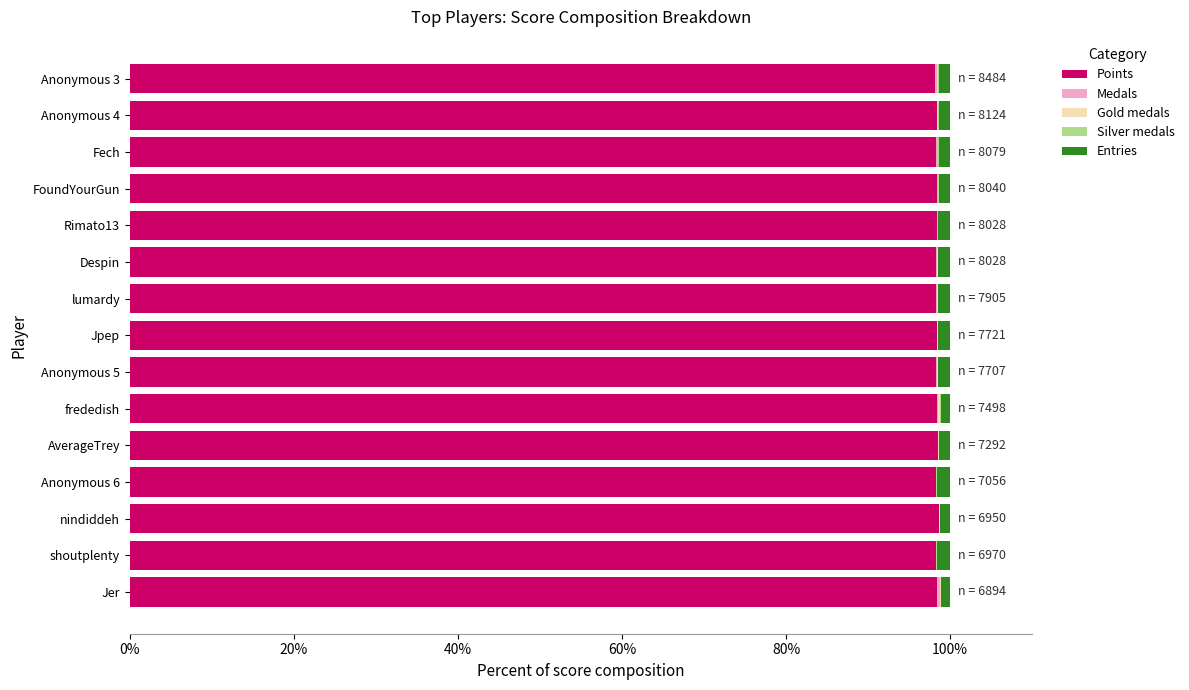

The Points series shows 161.1 at Rimato13. True or false?

False